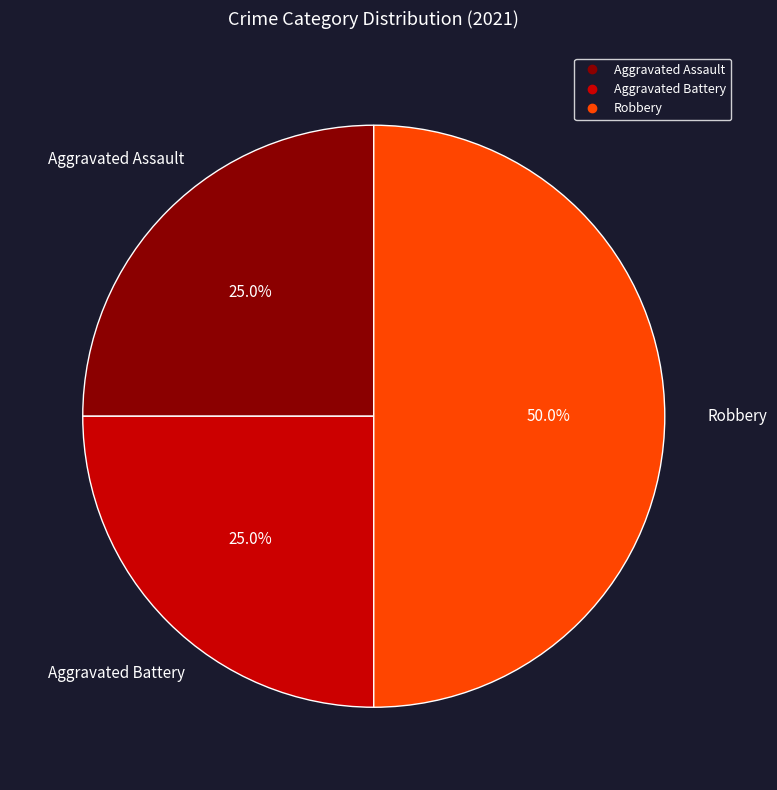

How many segments does this pie chart have?

3